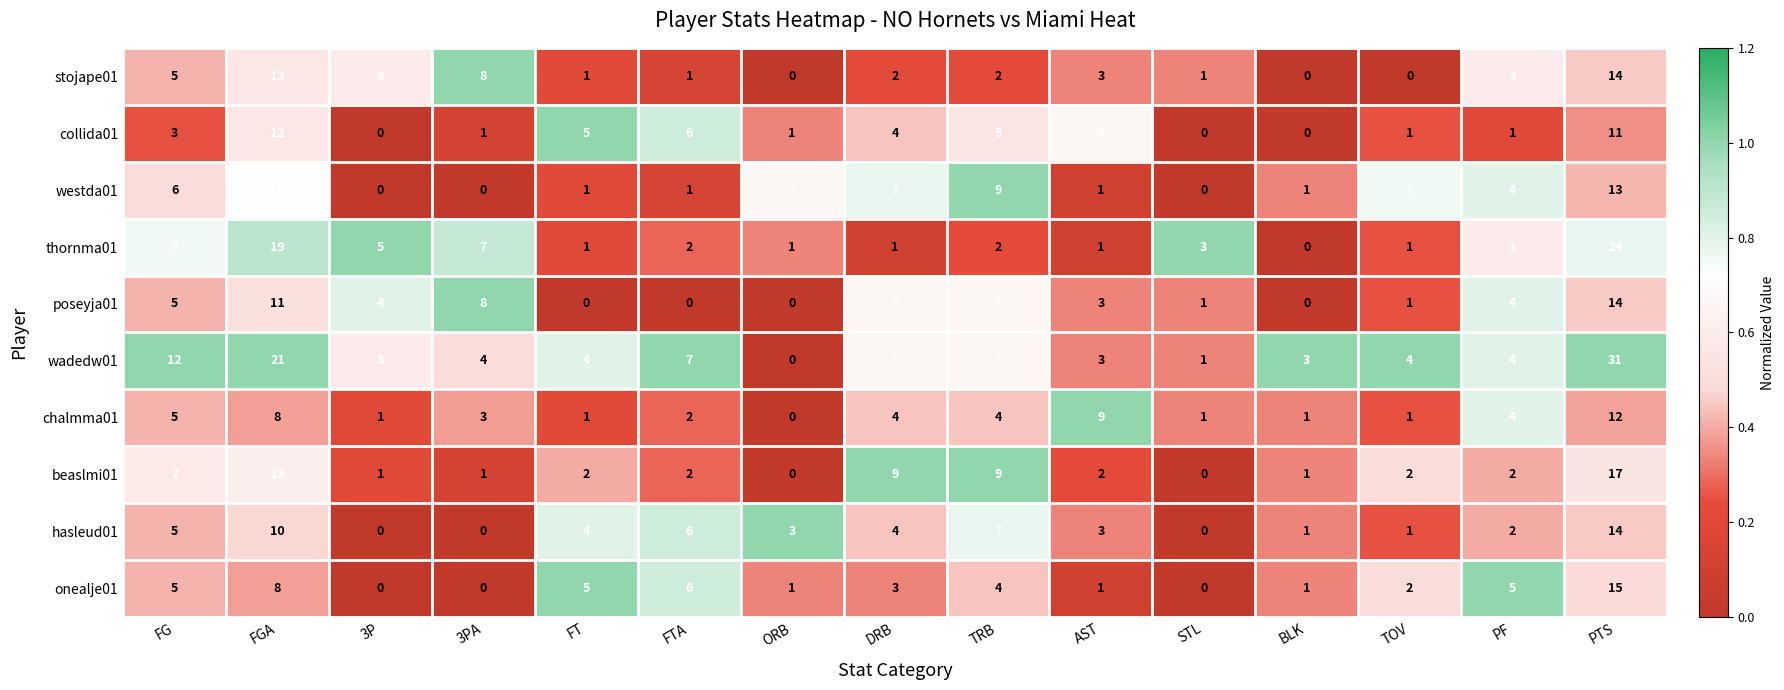

Which label corresponds to the largest value in the chart?

PTS